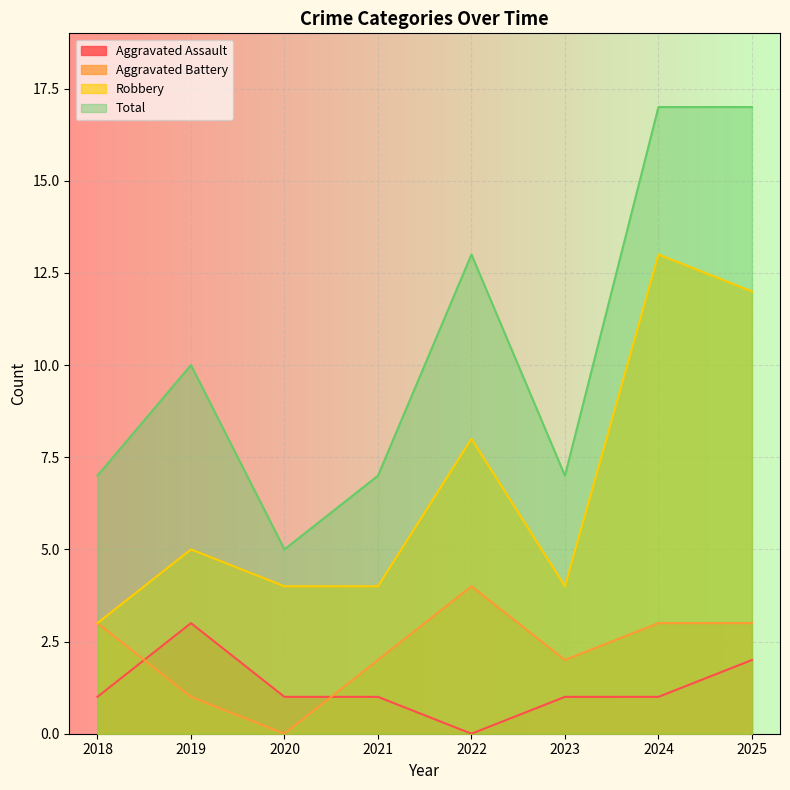

What is the average value of the Aggravated Assault series?

1